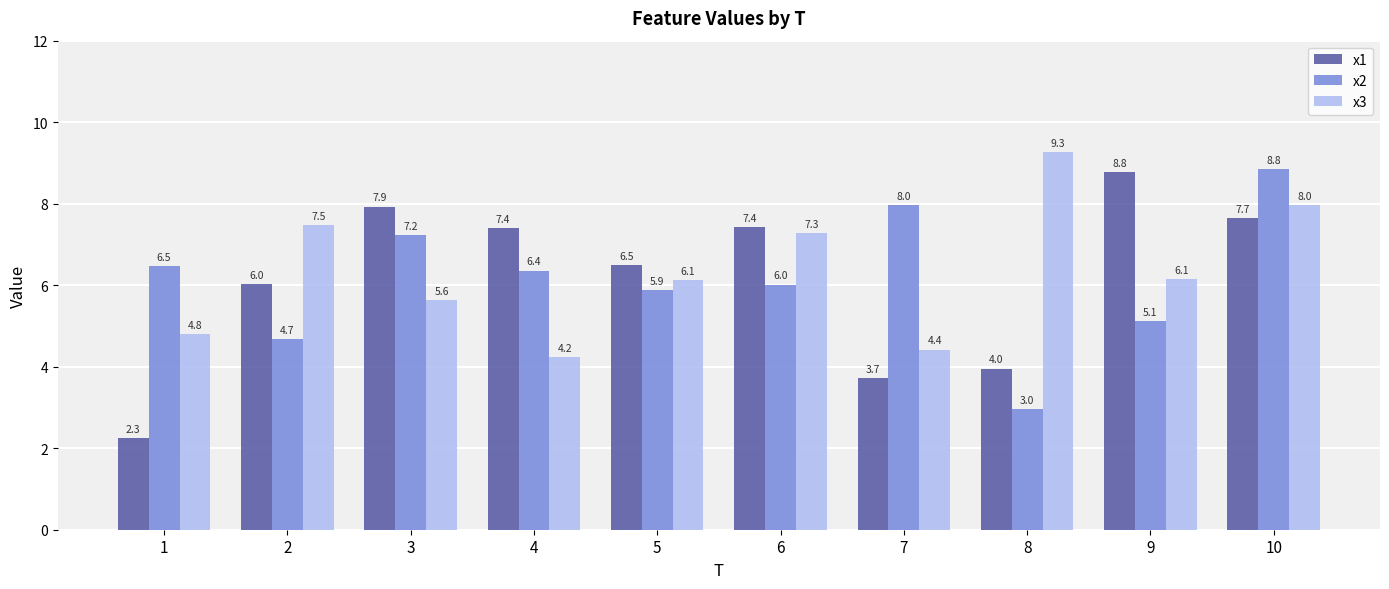

Reading right to left, list all the values displayed in this chart.

x1: 7.7	8.8	4.0	3.7	7.4	6.5	7.4	7.9	6.0	2.3
x2: 8.8	5.1	3.0	8.0	6.0	5.9	6.4	7.2	4.7	6.5
x3: 8.0	6.1	9.3	4.4	7.3	6.1	4.2	5.6	7.5	4.8